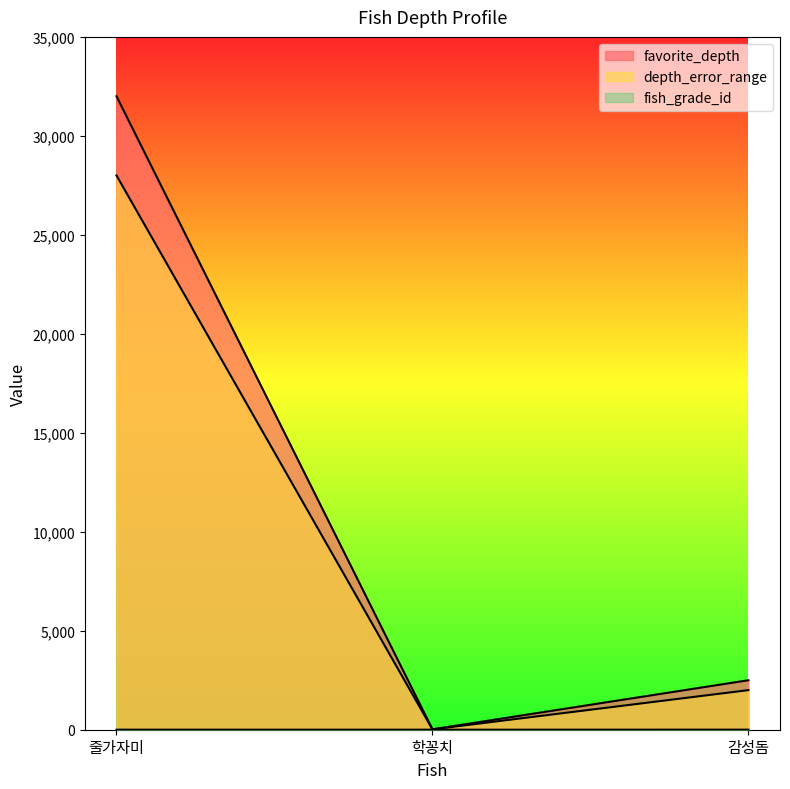

What are all the series names shown in the legend?

favorite_depth, depth_error_range, fish_grade_id